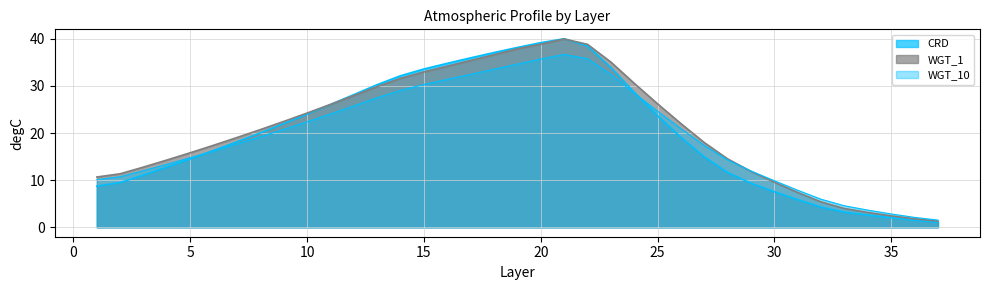

How many lines are shown in the chart?

3